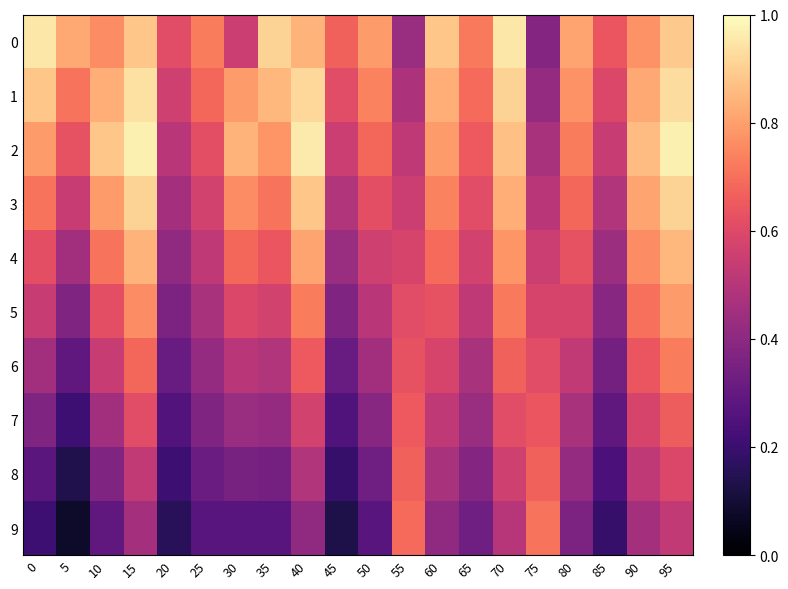

What is the spread (max minus min) of values at 85?

0.5